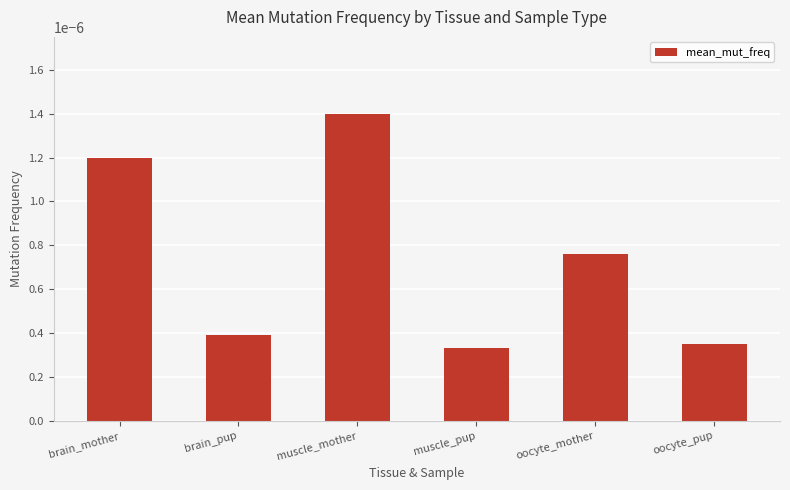

Rank the categories by value from highest to lowest.

muscle_mother, brain_mother, oocyte_mother, brain_pup, oocyte_pup, muscle_pup